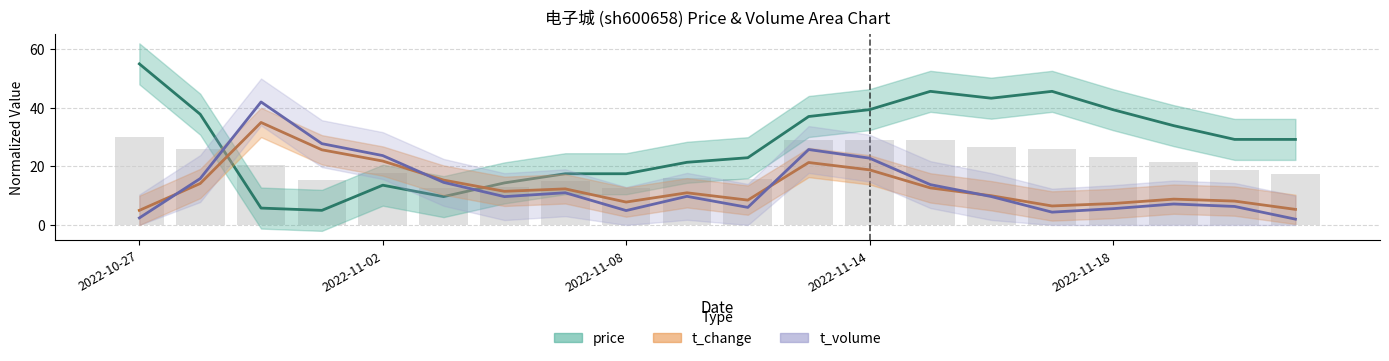

At which category is the sum across all series the highest?

11